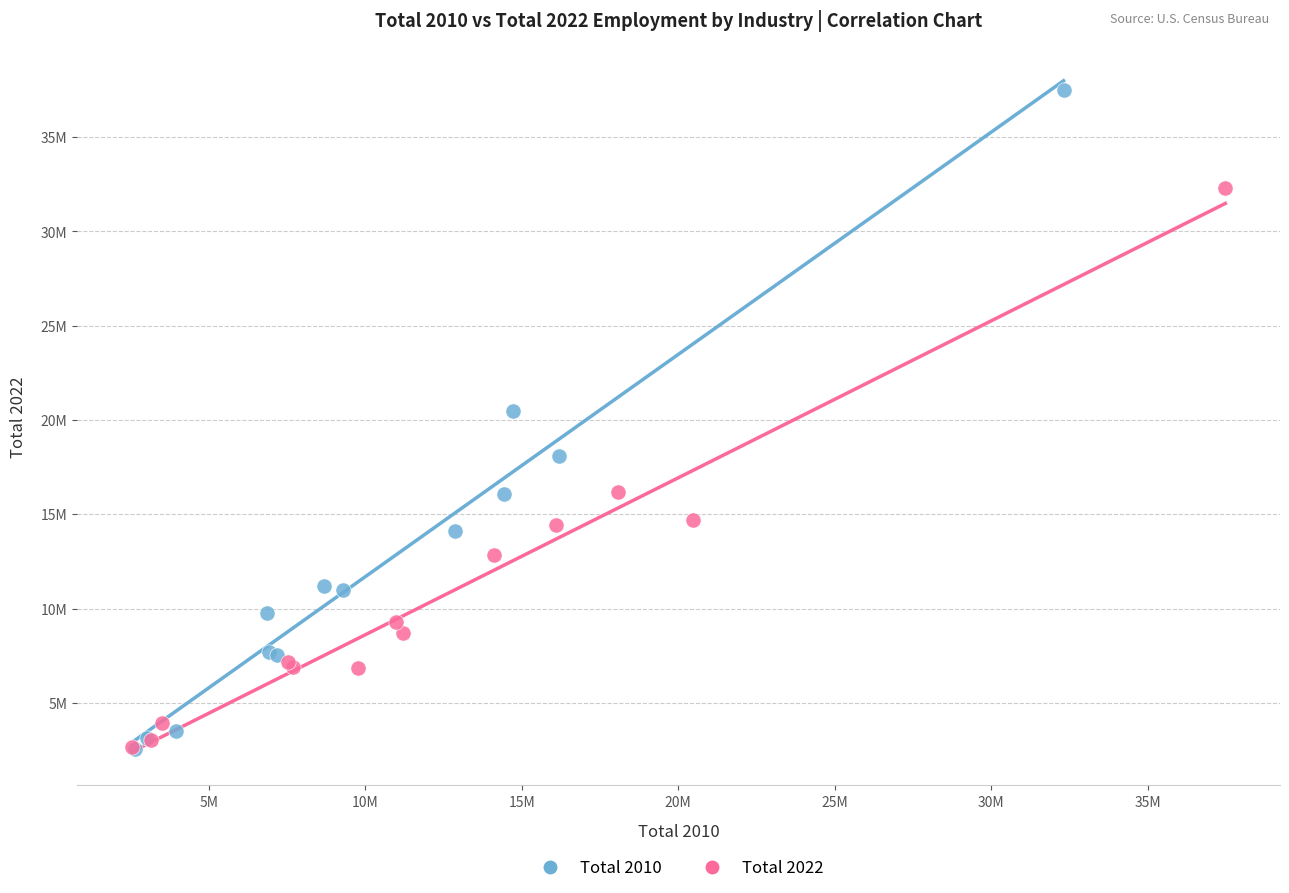

Which series has the largest Y range (max minus min)?

Total 2010